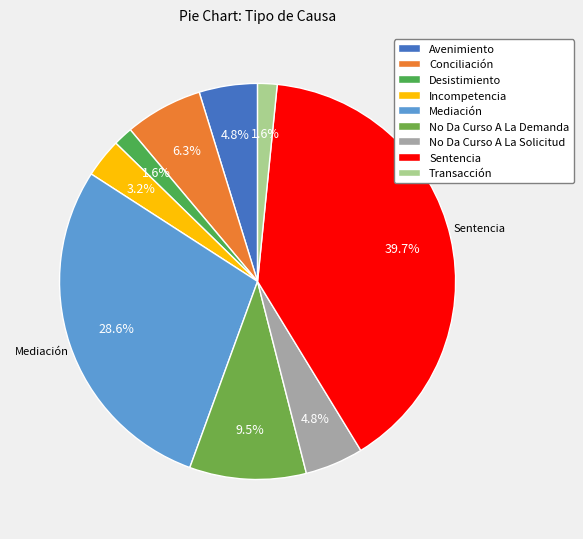

How many slices are in this pie chart?

9